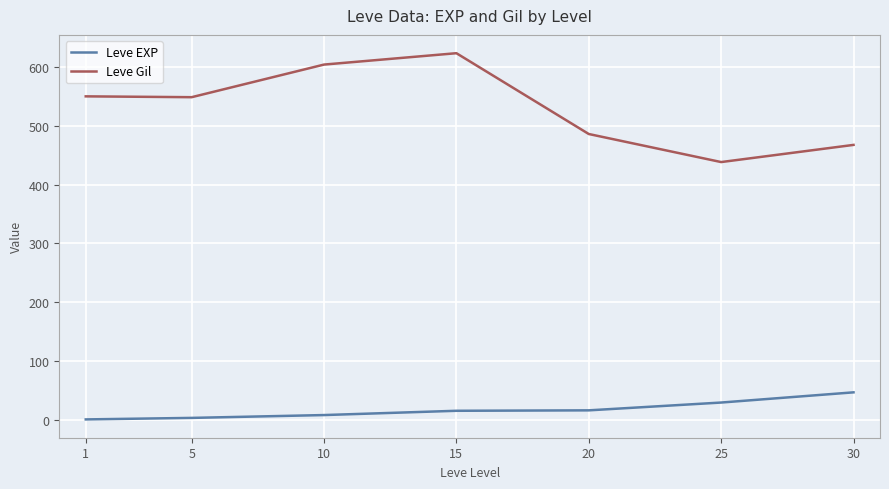

What is the spread (max minus min) of values at 20?

469.6